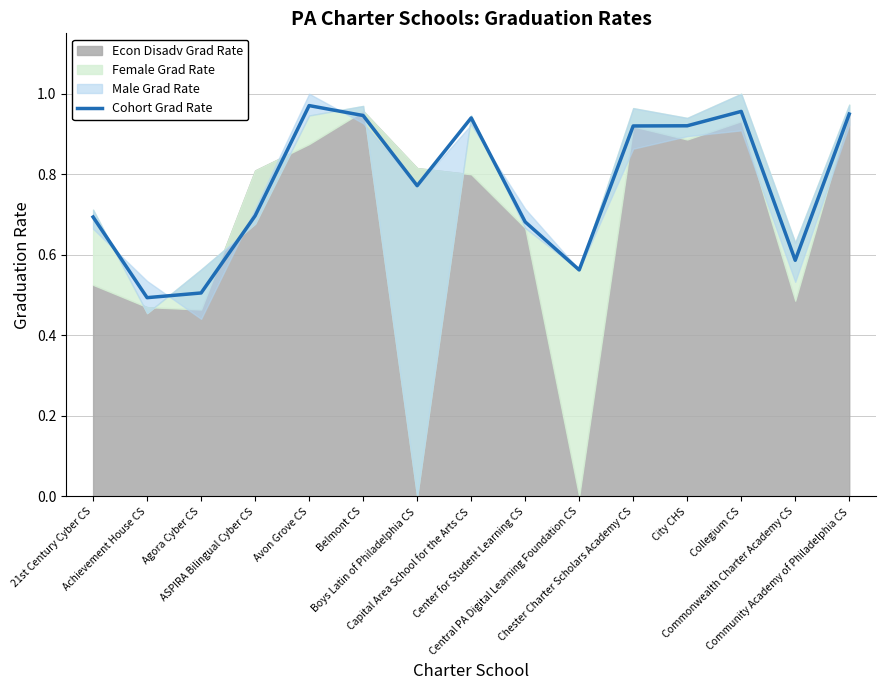

What is the label of the 3rd point from the right?

Collegium CS